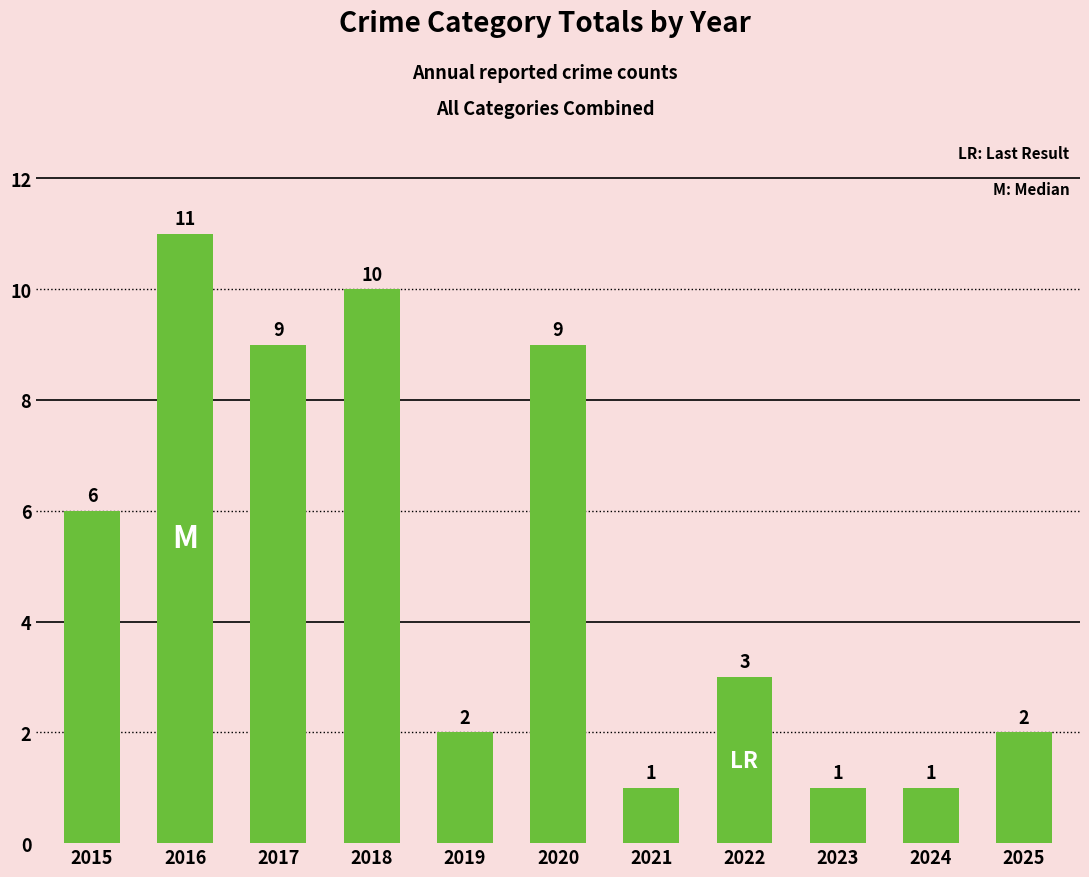

Which category has the highest value across all series?

2016